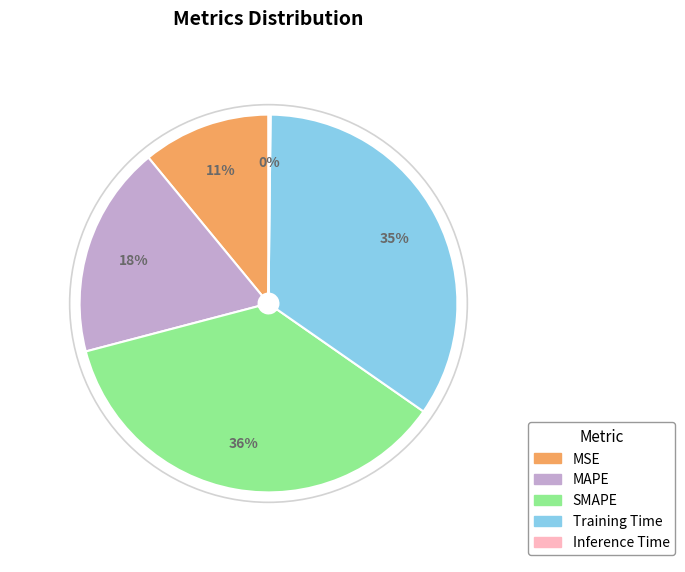

To the nearest percent, what is the difference between the largest and smallest slice percentages?

36%